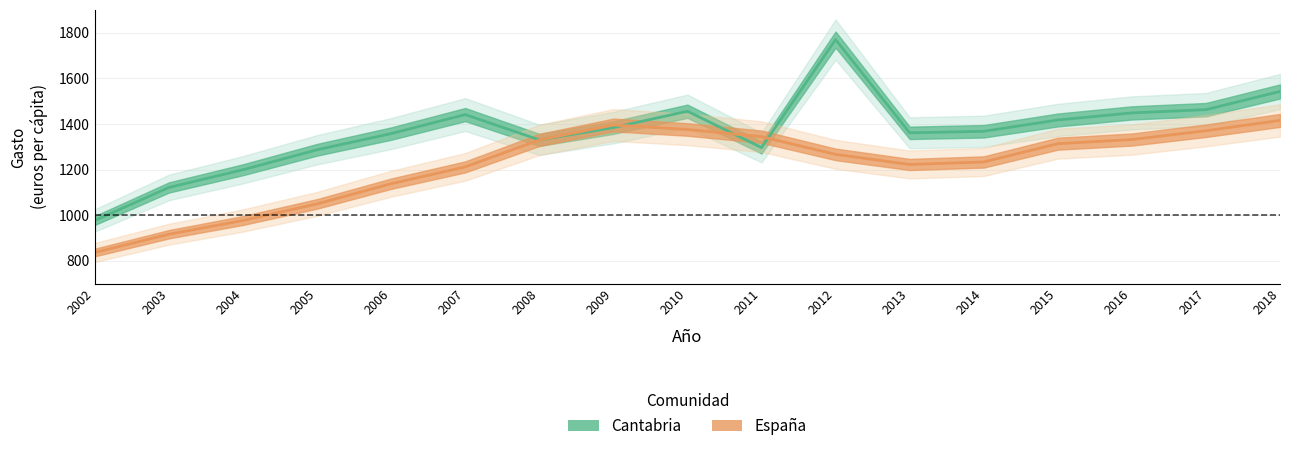

What are all the series names shown in the legend?

Cantabria, España